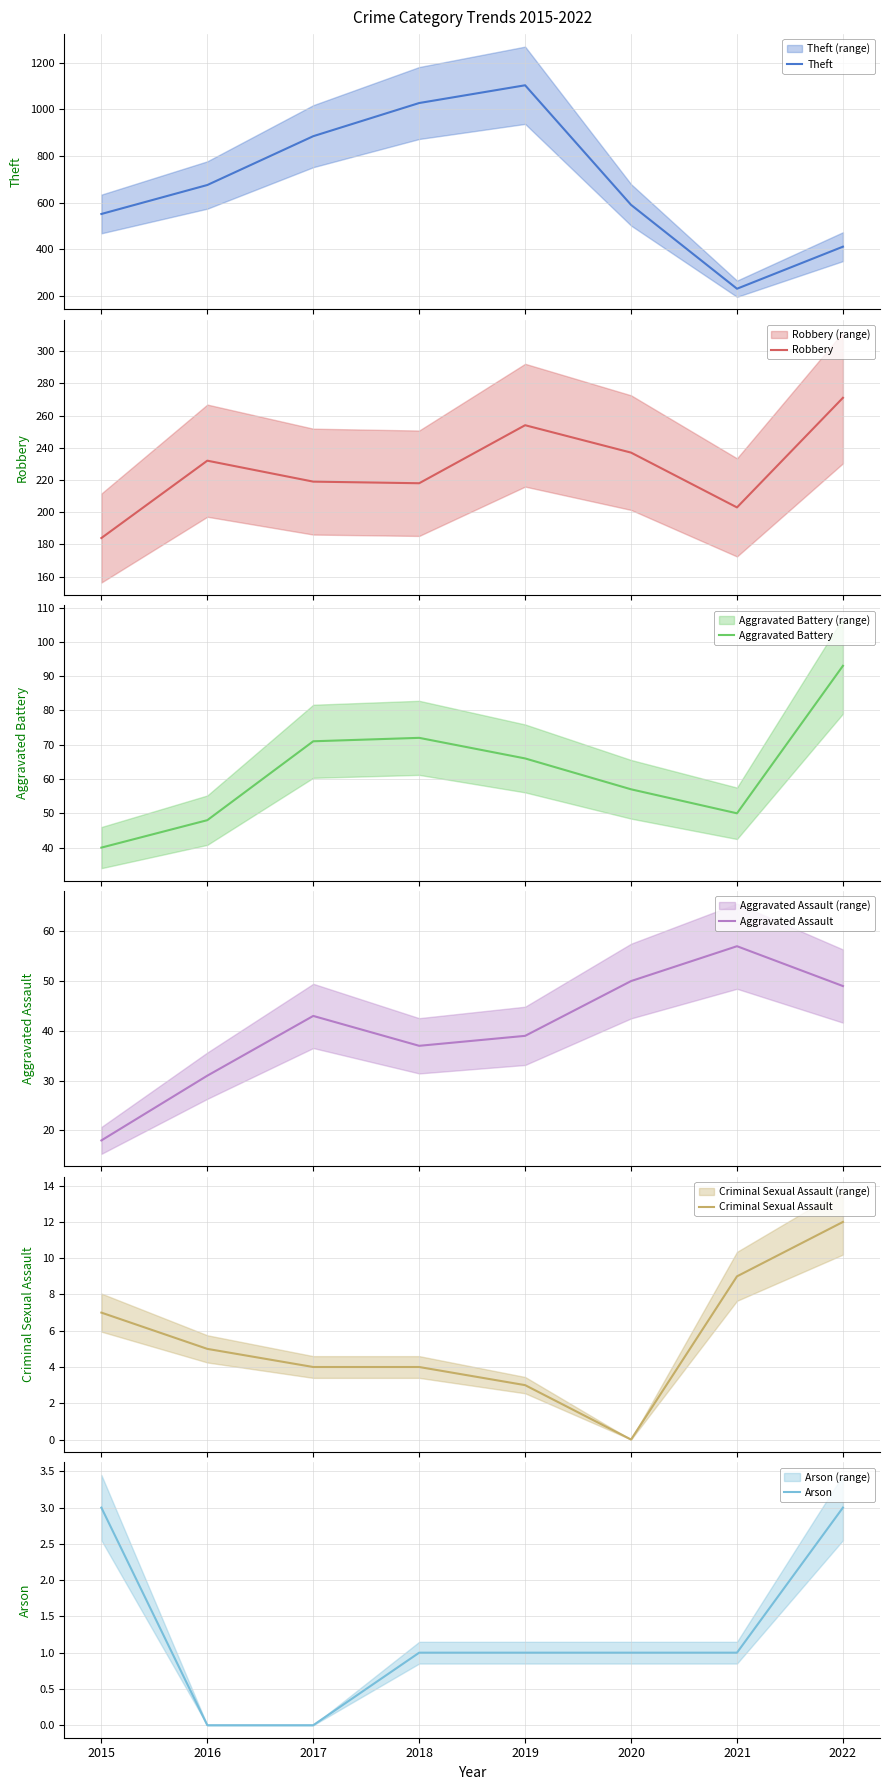

Where is the first local maximum for Aggravated Battery?

2018